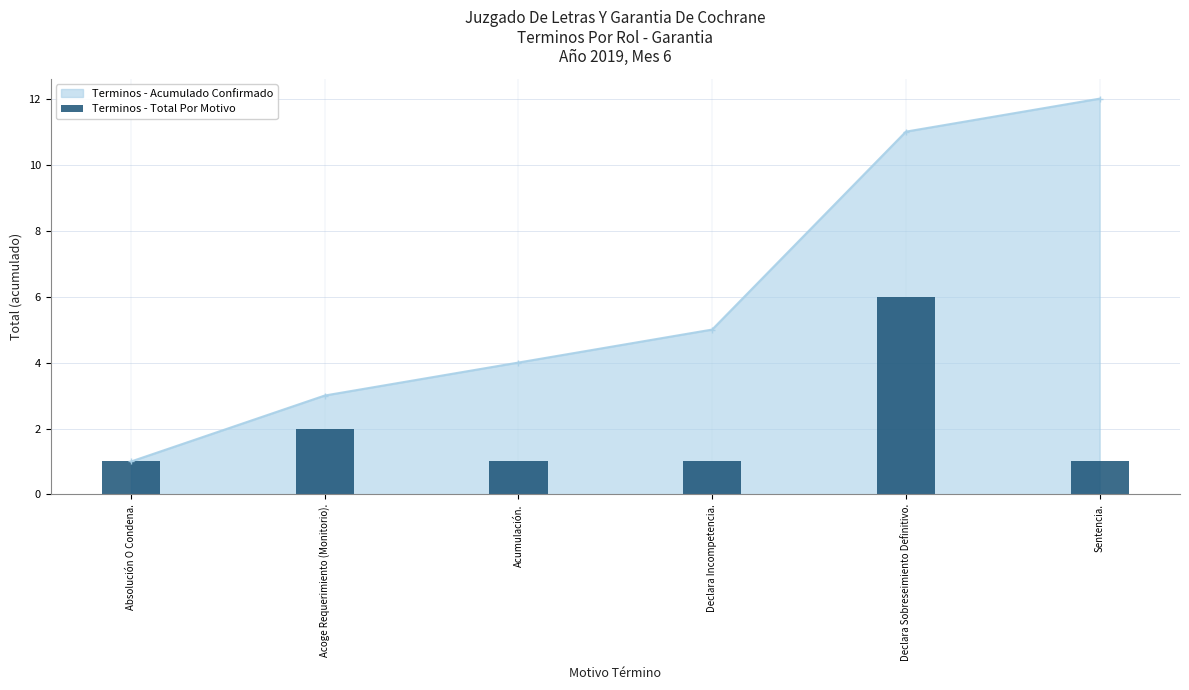

What is the change in value from Acoge Requerimiento (Monitorio). to Declara Sobreseimiento Definitivo.?

+4